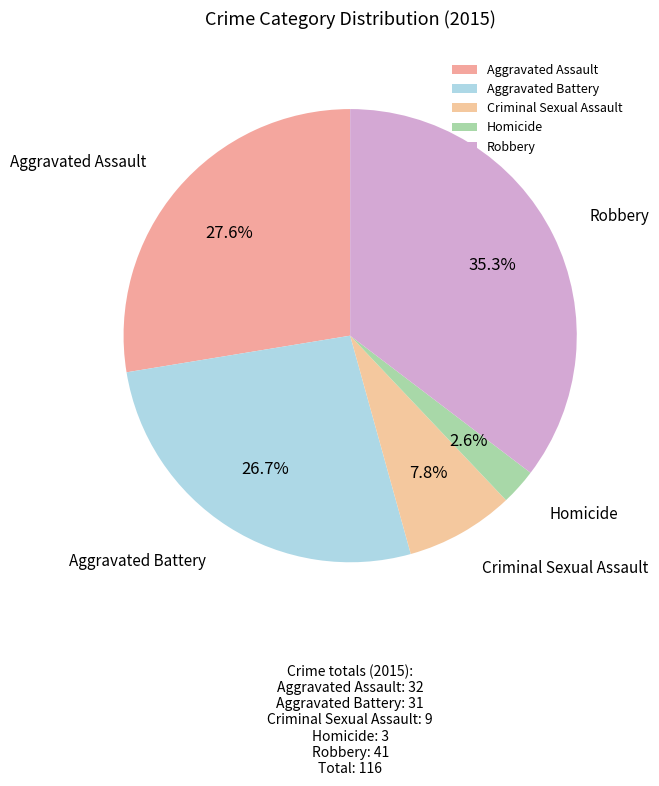

Rank the categories by value from lowest to highest.

Homicide, Criminal Sexual Assault, Aggravated Battery, Aggravated Assault, Robbery